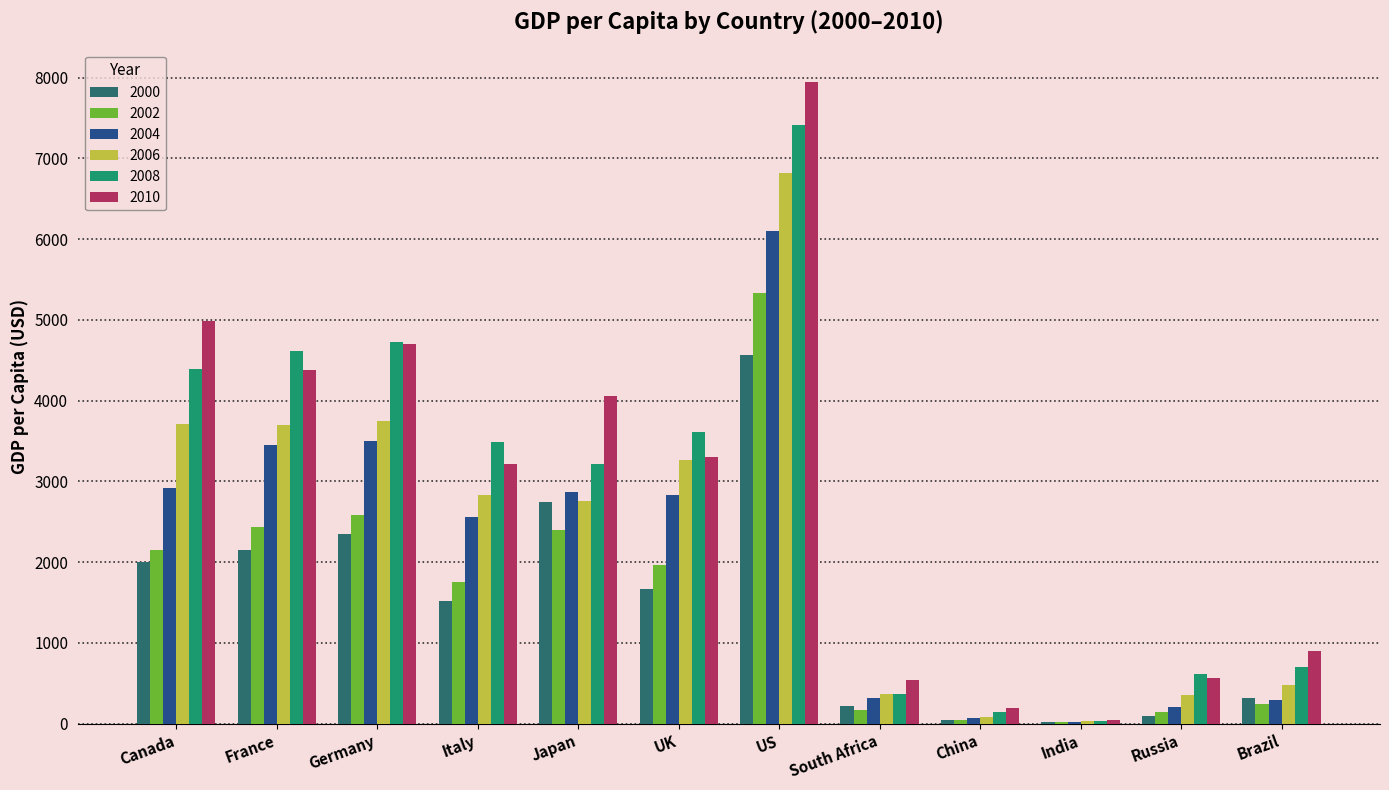

The value of 2008 at France is 7228.2. True or false?

False